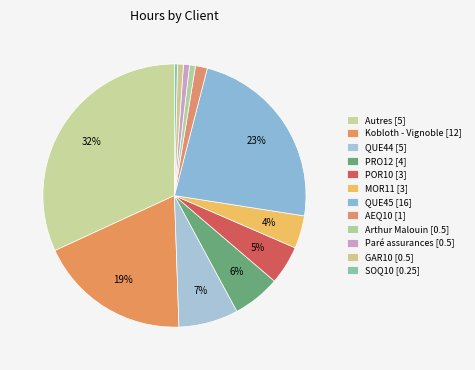

How many segments does this pie chart have?

12